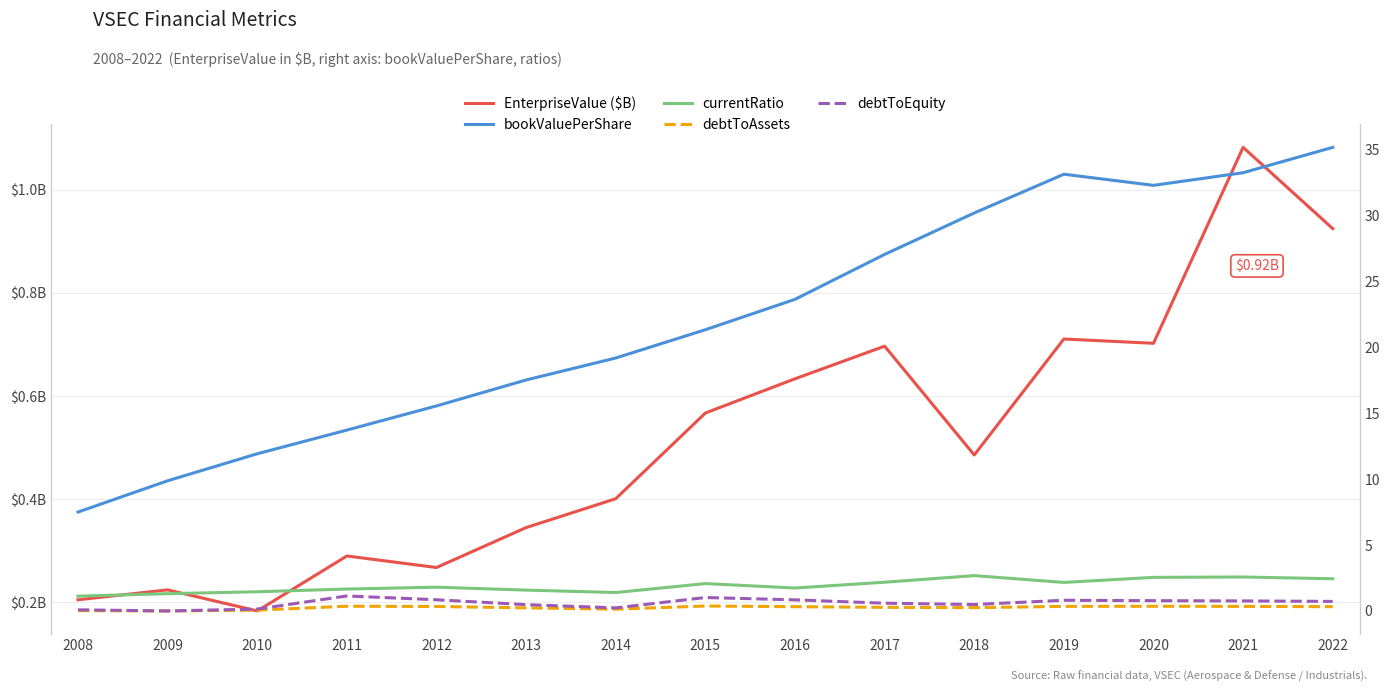

The value of EnterpriseValue ($B) at 2012 is 0.3. True or false?

True